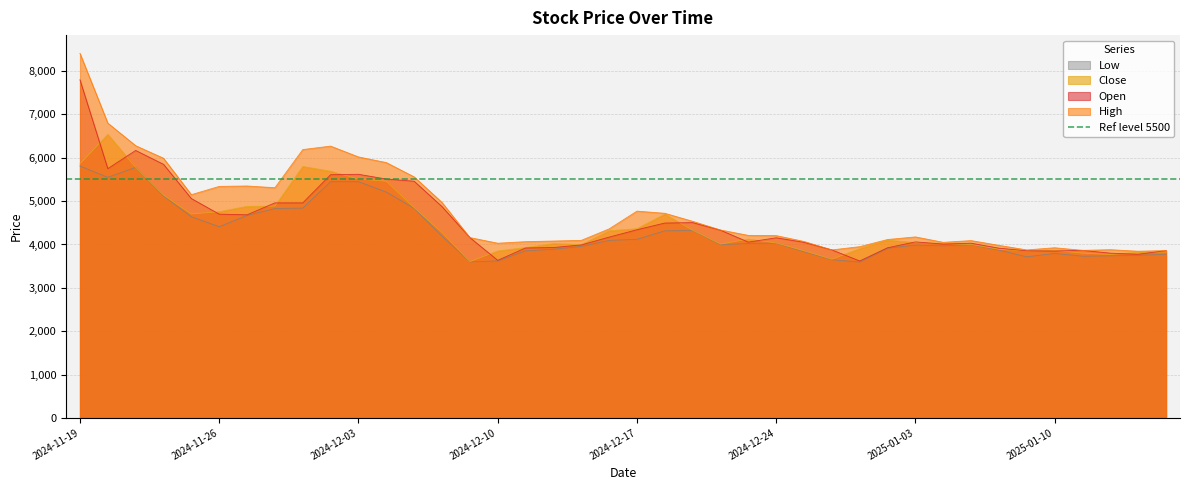

In Open, how many points are lower than both neighbors (excluding endpoints)?

8